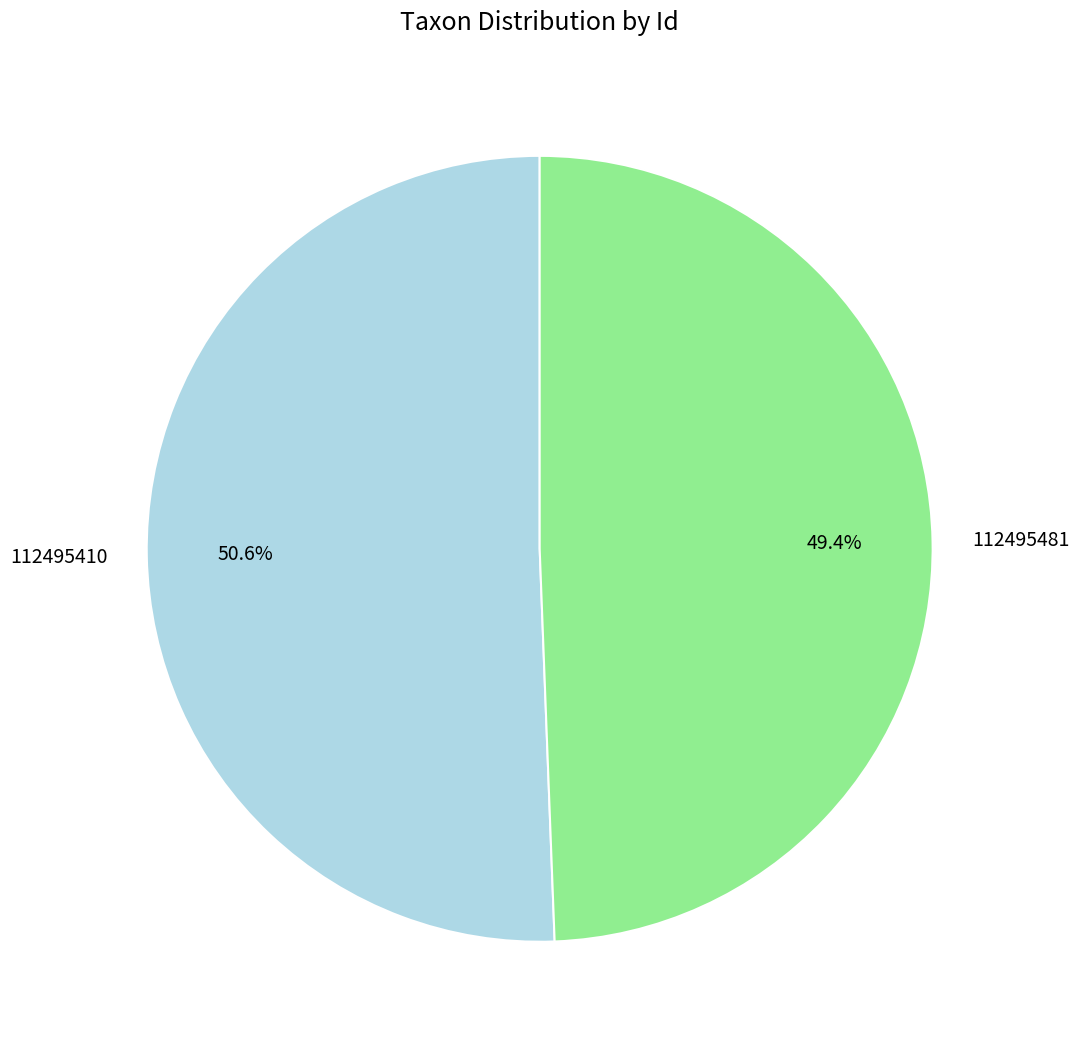

To the nearest percent, what portion does 112495481 represent?

49%